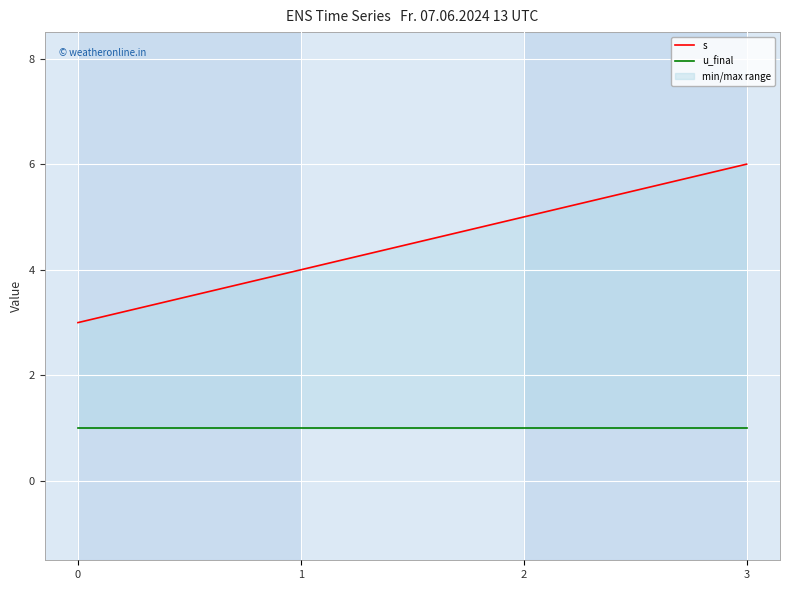

Which series changed the most between 2 and 3?

s